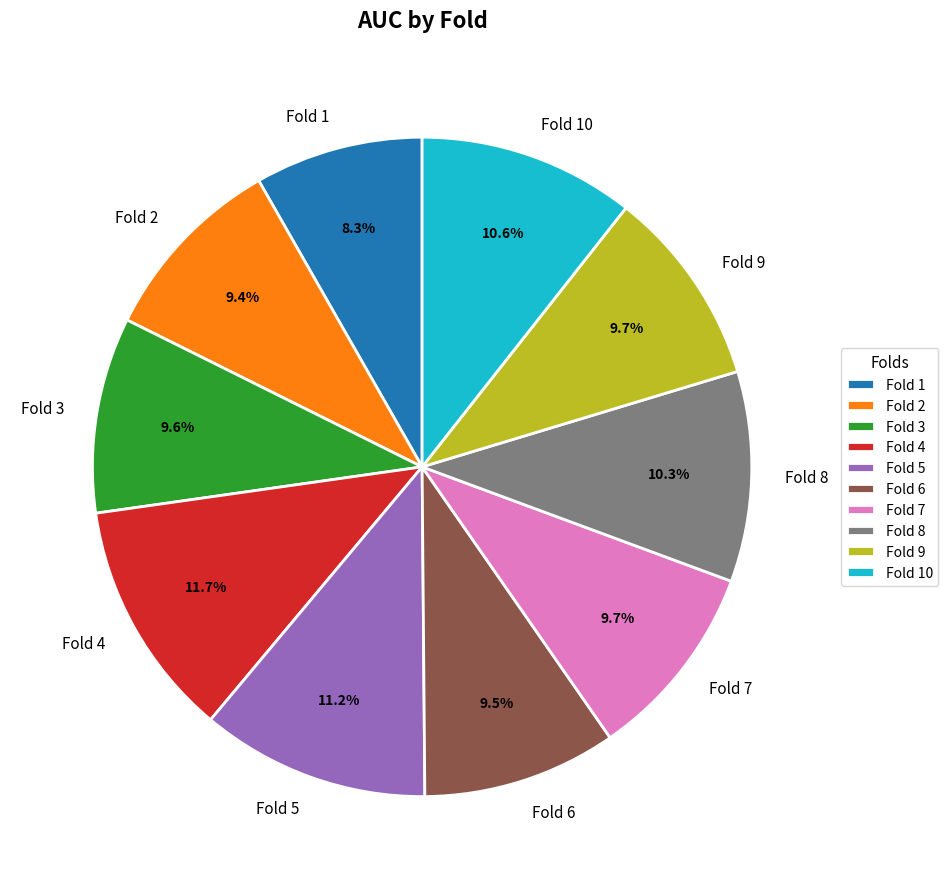

What percentage is NOT represented by Fold 8?

89.7%